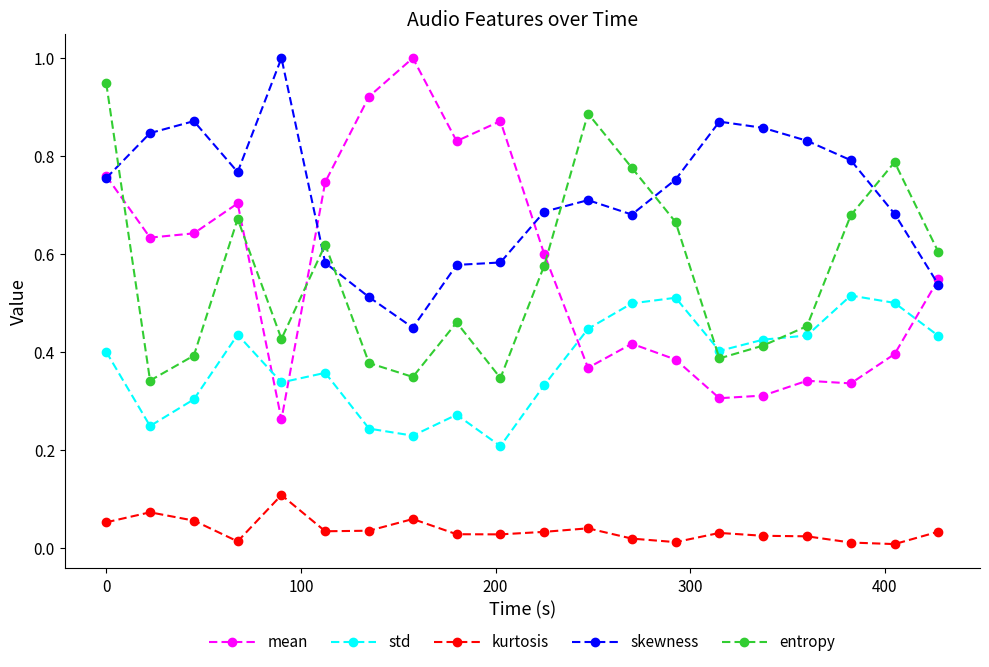

Which series ends up on top after the final intersection of skewness and entropy?

entropy